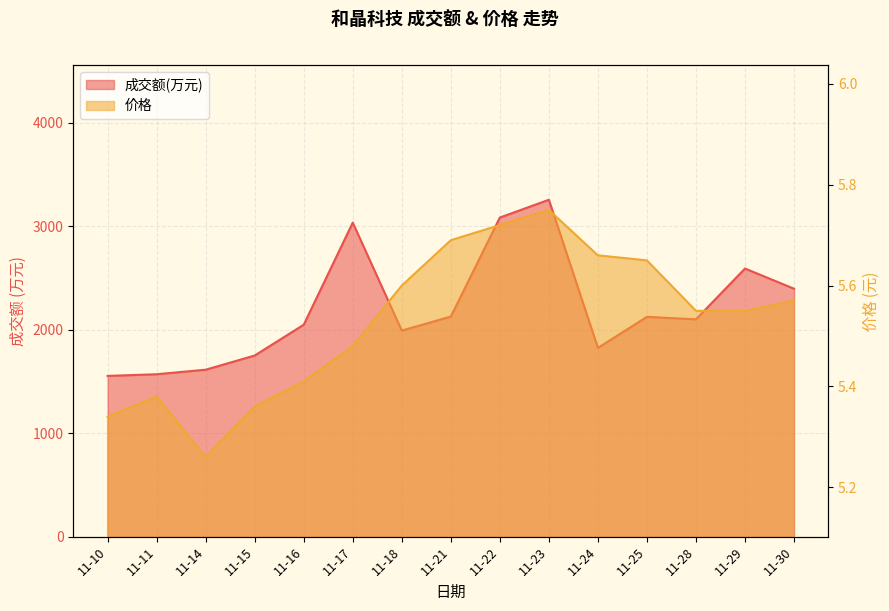

True or false: 价格 and 成交额(万元) intersect in this chart.

False